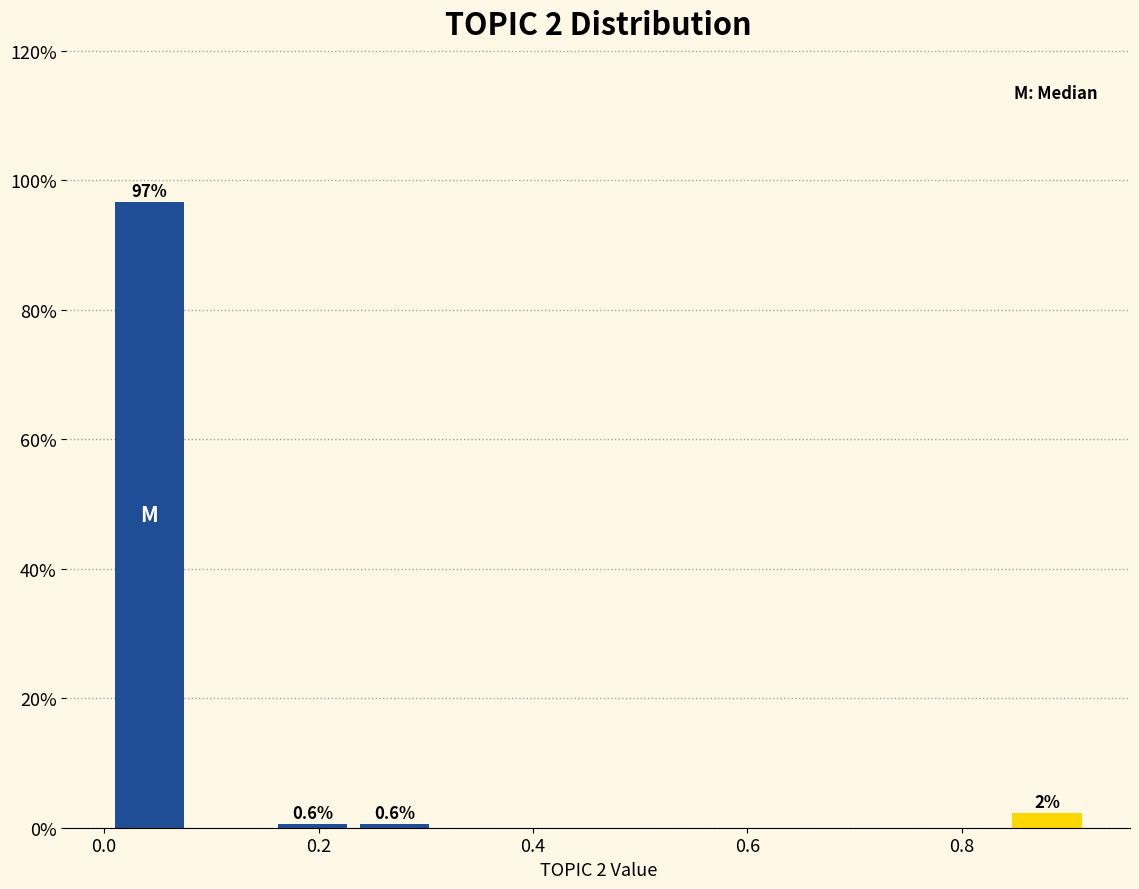

Read against the x-axis, roughly where is the centre of the tallest bar?

0.04